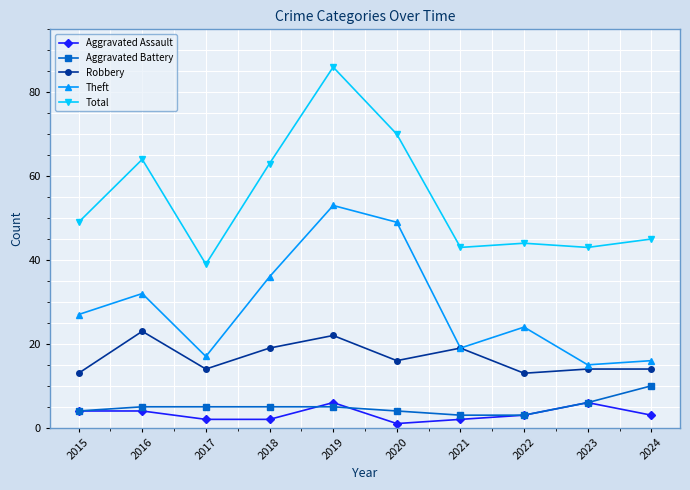

Which series changed the most between 2020 and 2022?

Total